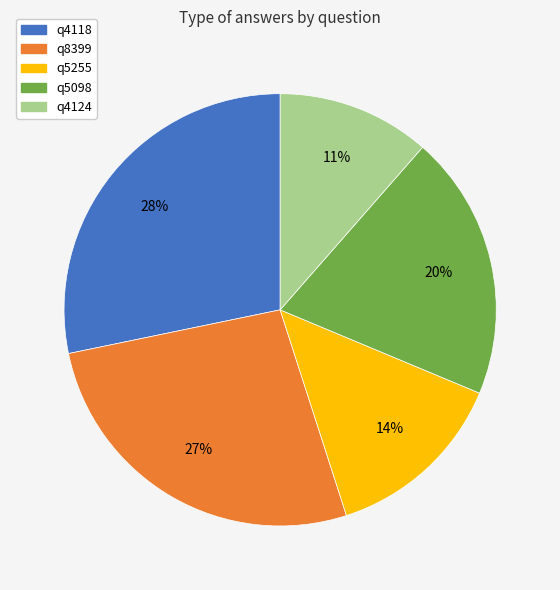

How many segments does this pie chart have?

5